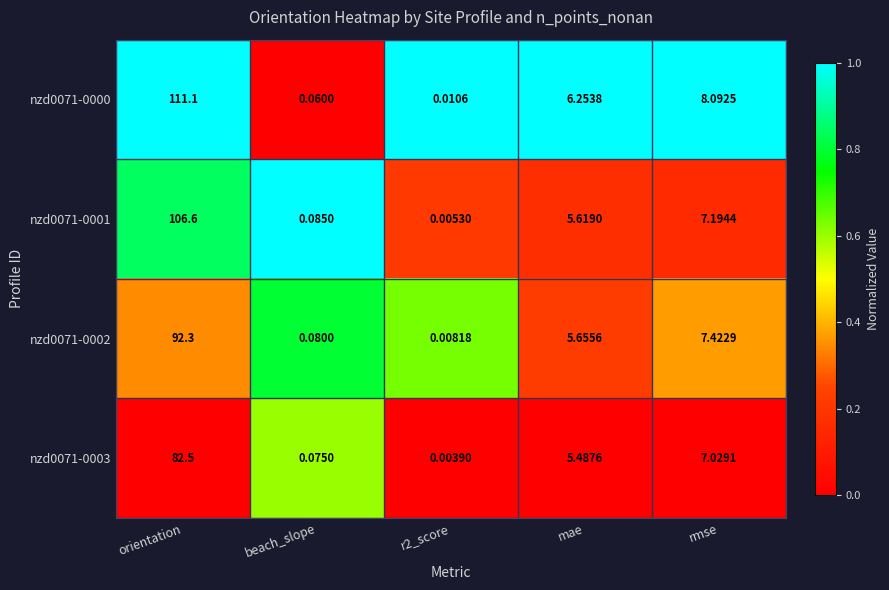

Which category has the highest value in the nzd0071-0000 series?

orientation